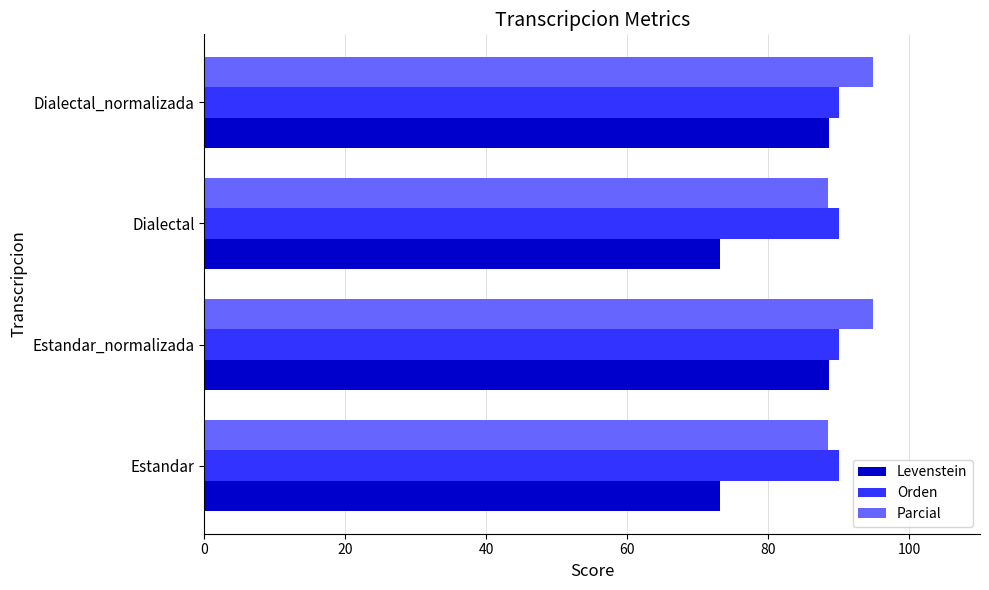

What is the average value of the Levenstein series?

80.9